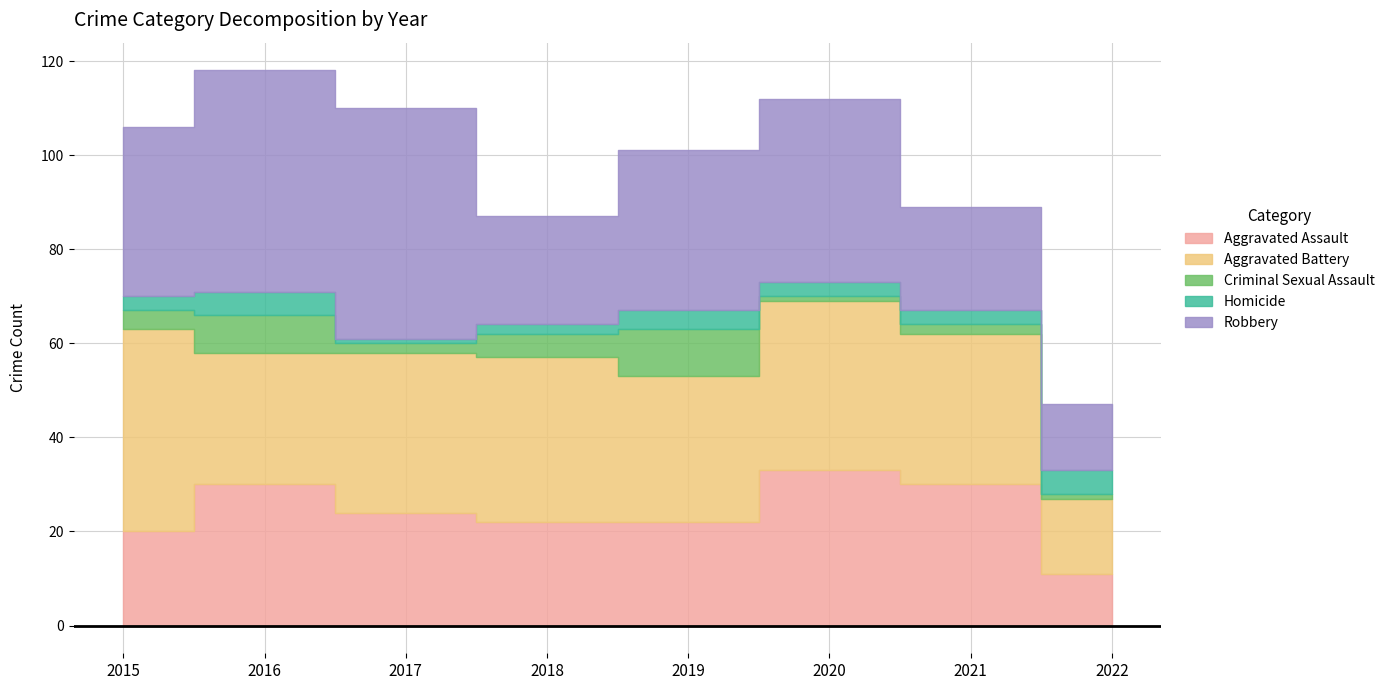

What is the difference between the Robbery values at 2016 and 2020?

8